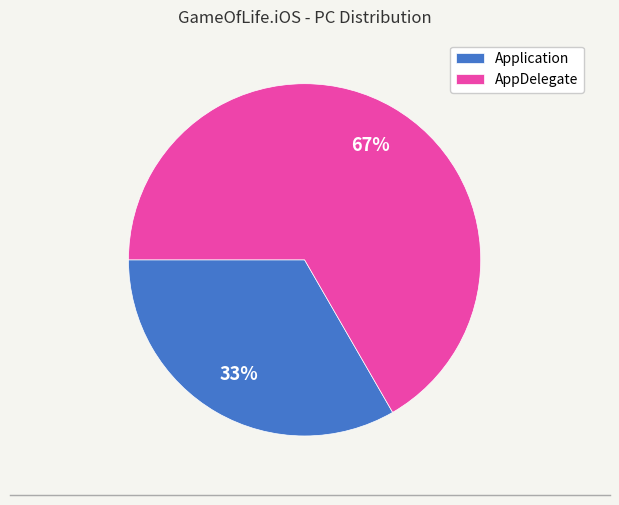

Is the sum of Application and AppDelegate greater than half?

Yes